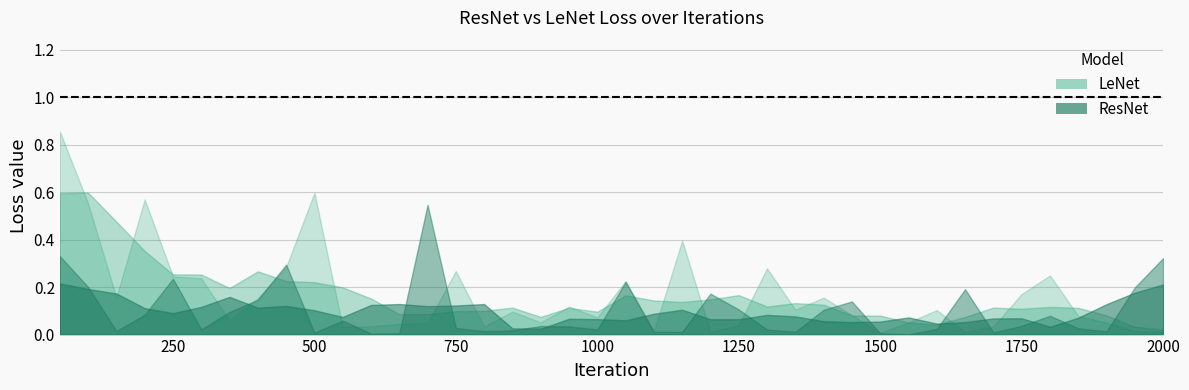

What is the difference between the maximum and second lowest values in the ResNet series?

0.5